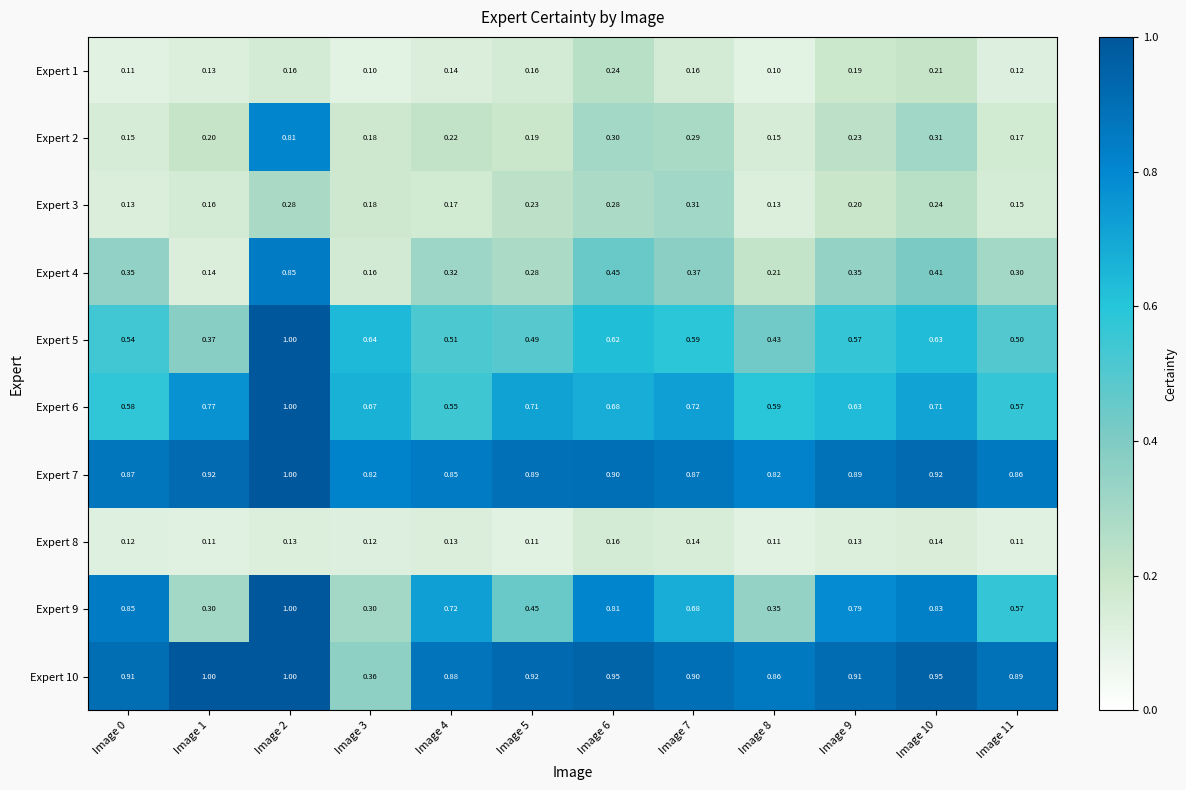

Is the value of Expert 4 at Image 0 greater than the value of Expert 3 at Image 0?

Yes